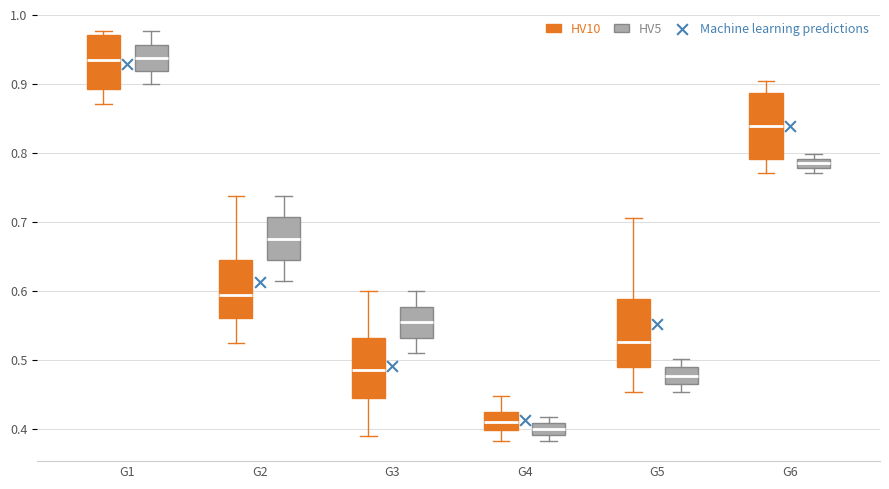

Which box has the lowest median line?

G4 (HV5)